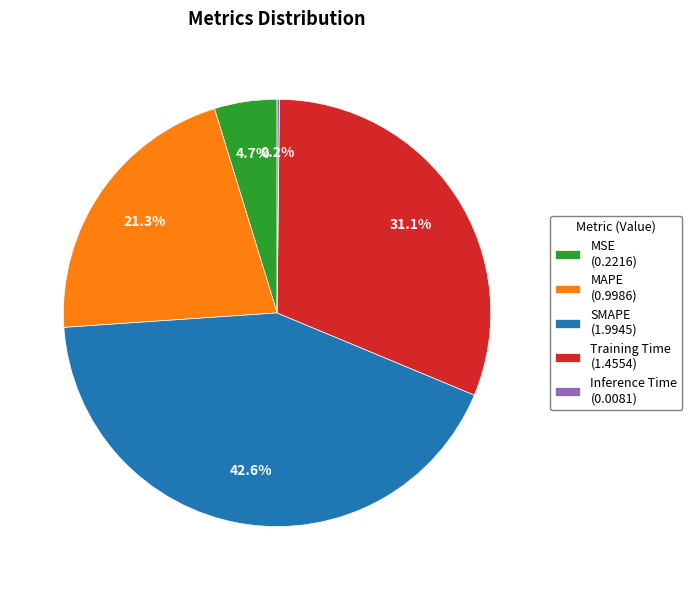

What percentage is the Training Time slice, to the nearest percent?

31%